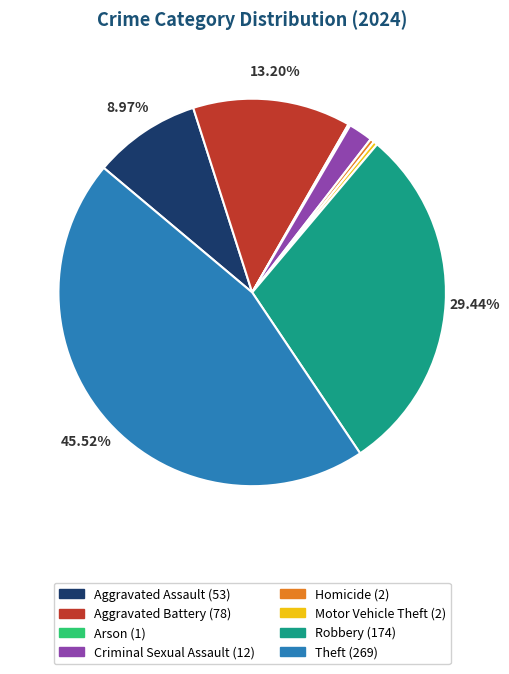

Which slice is the largest?

Theft